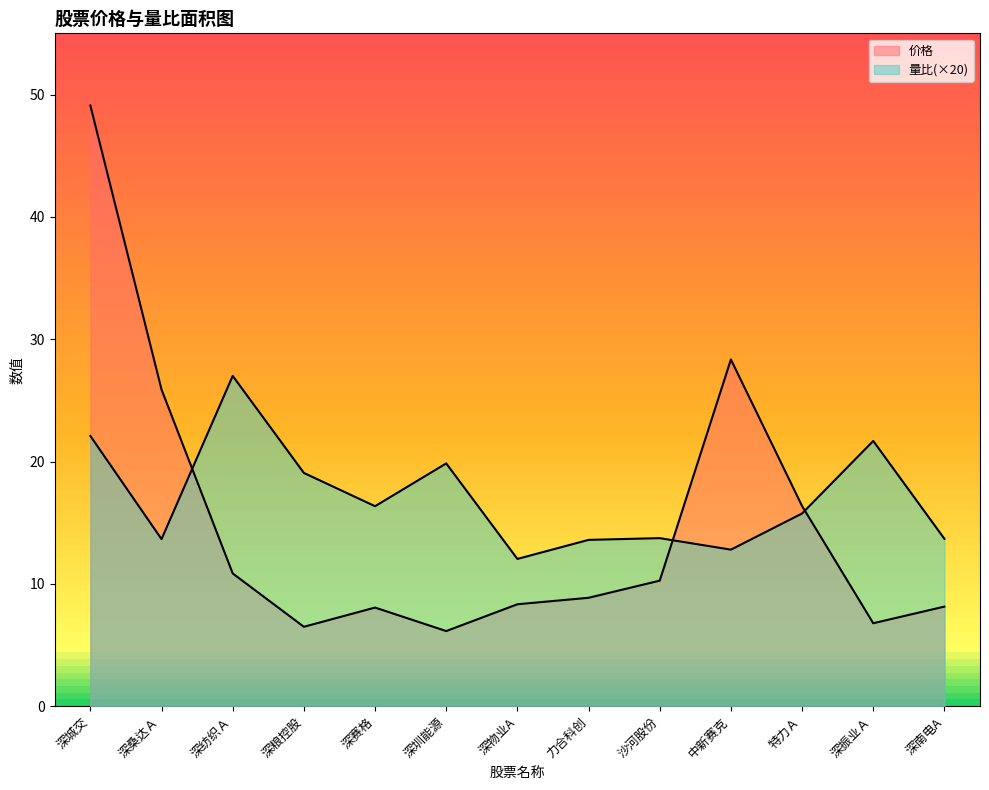

What is the minimum value shown in the chart?

6.1